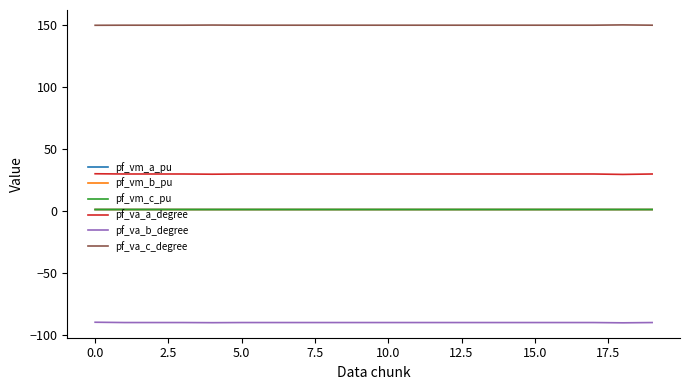

True or false: pf_va_c_degree and pf_va_b_degree cross at least once.

False